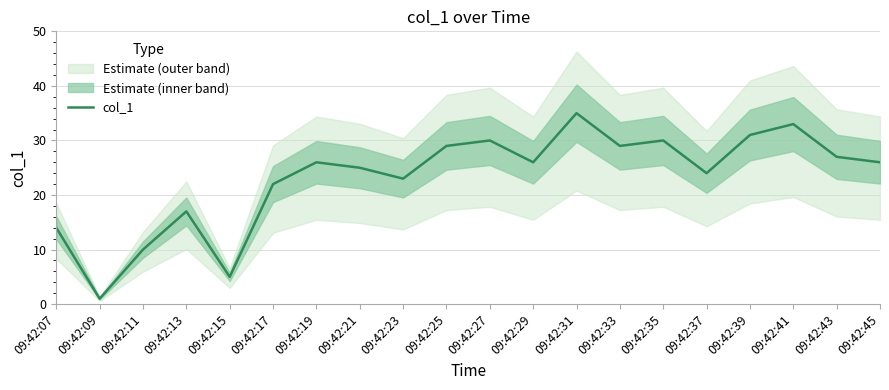

List the labels in order of value, smallest first.

09:42:09, 09:42:15, 09:42:11, 09:42:07, 09:42:13, 09:42:17, 09:42:23, 09:42:37, 09:42:21, 09:42:19, 09:42:29, 09:42:45, 09:42:43, 09:42:25, 09:42:33, 09:42:27, 09:42:35, 09:42:39, 09:42:41, 09:42:31